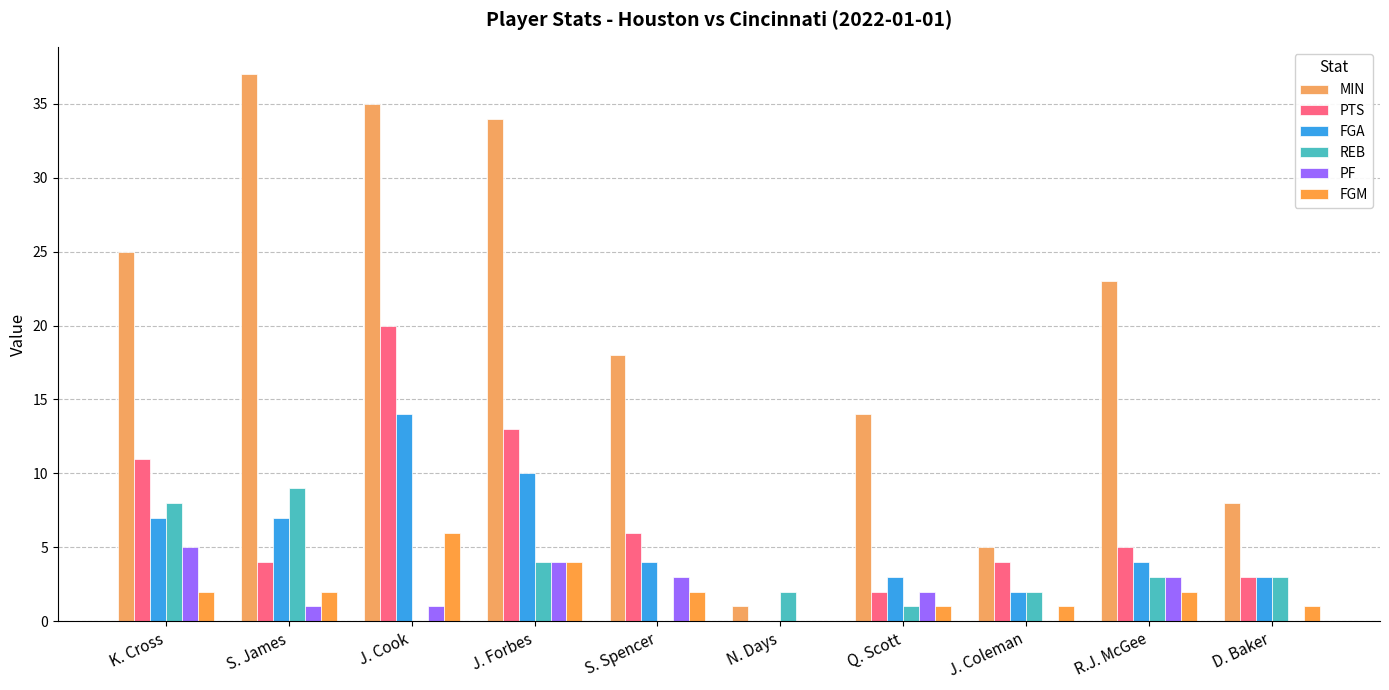

Where is FGA nearest to the value 7?

K. Cross